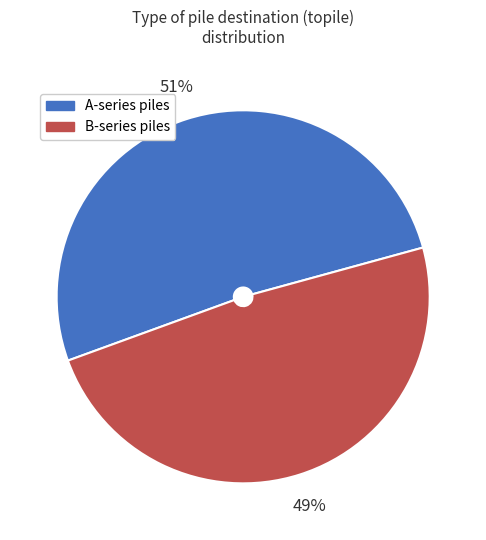

Is there a majority slice in this chart?

Yes